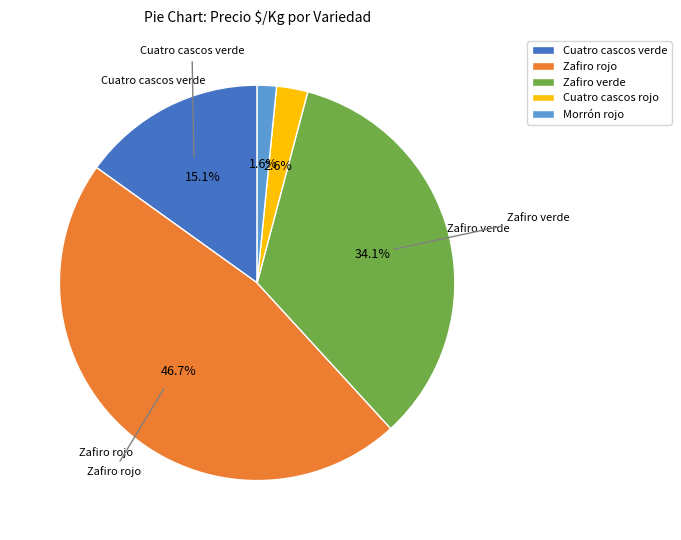

Which has a higher value, Zafiro rojo or Zafiro verde?

Zafiro rojo